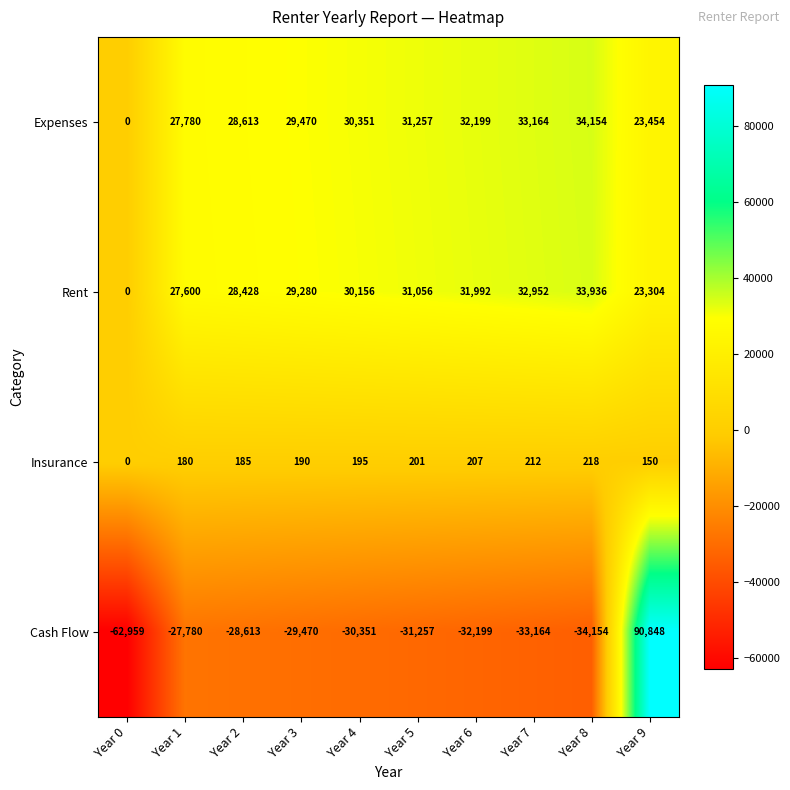

What is the minimum value shown in the chart?

-62959